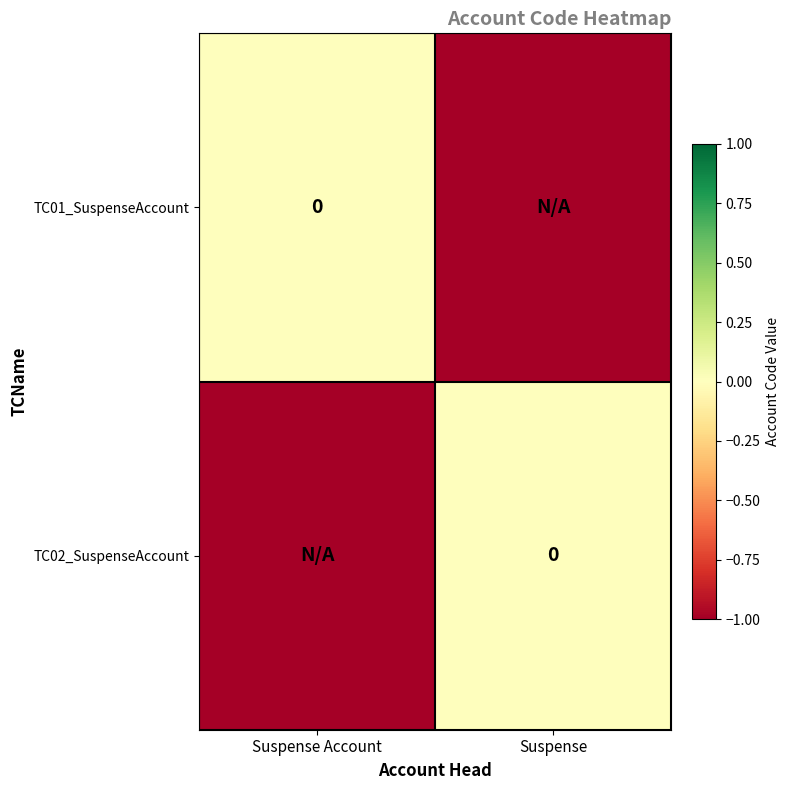

How many negative values does the TC01_SuspenseAccount series have?

1